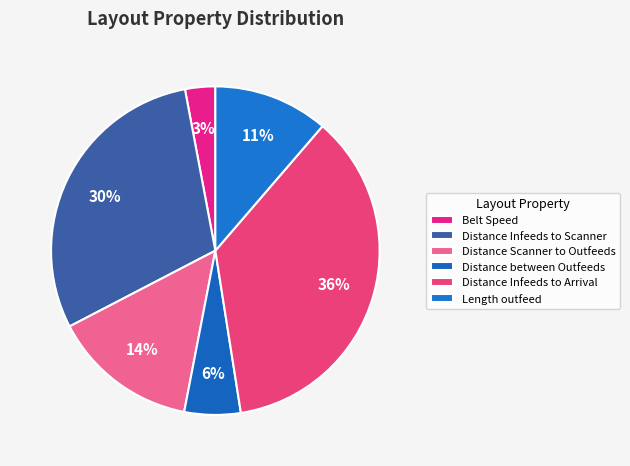

How many slices are in this pie chart?

6